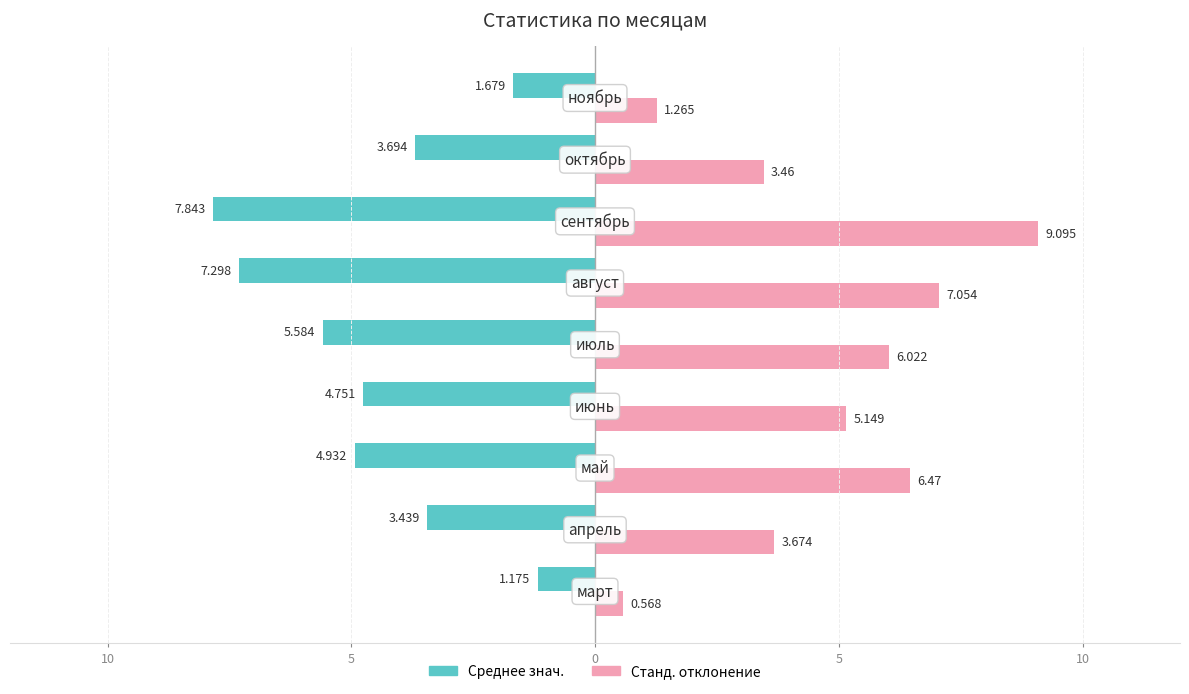

What are all the series names shown in the legend?

Среднее знач., Станд. отклонение